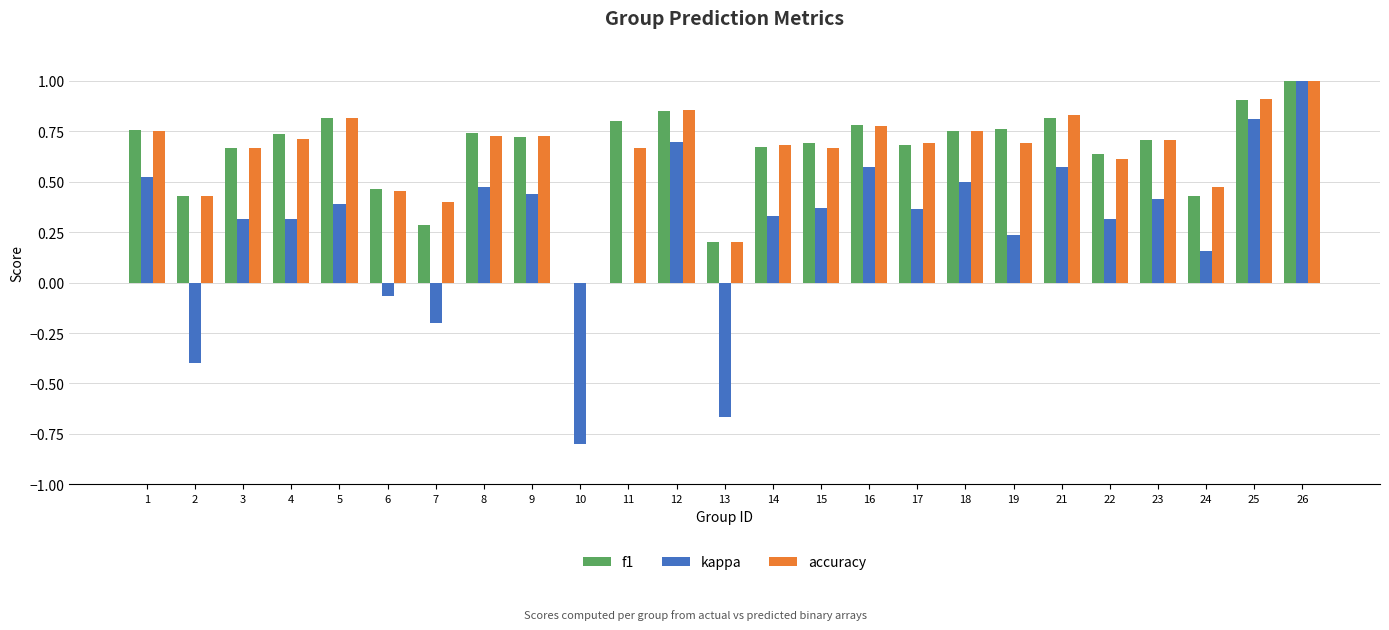

The f1 series shows 0.8 at 21. True or false?

True